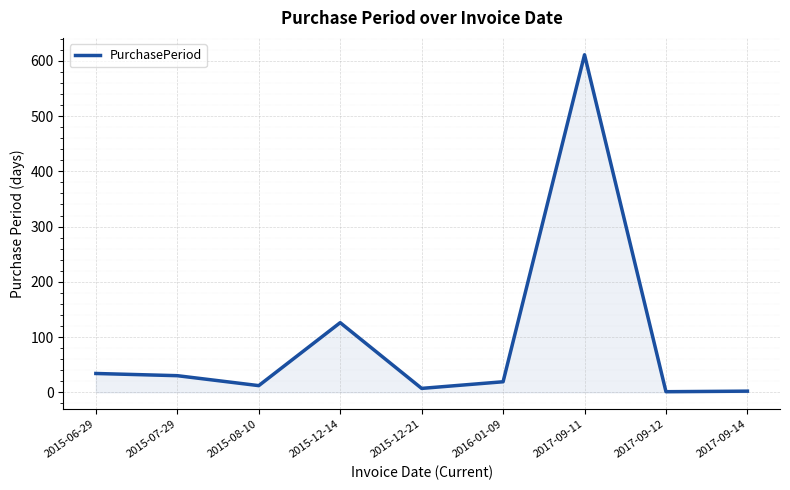

How many lines are shown in the chart?

1